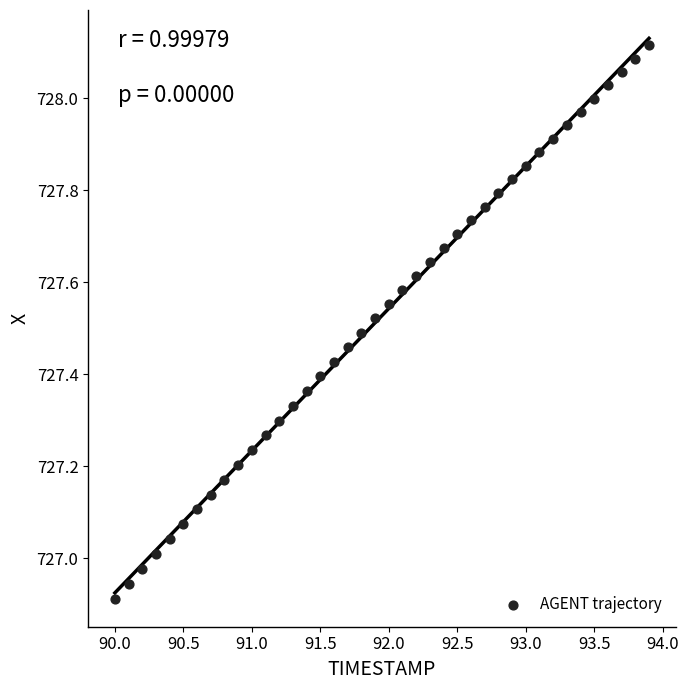

What is the range of X values (max minus min)?

3.9